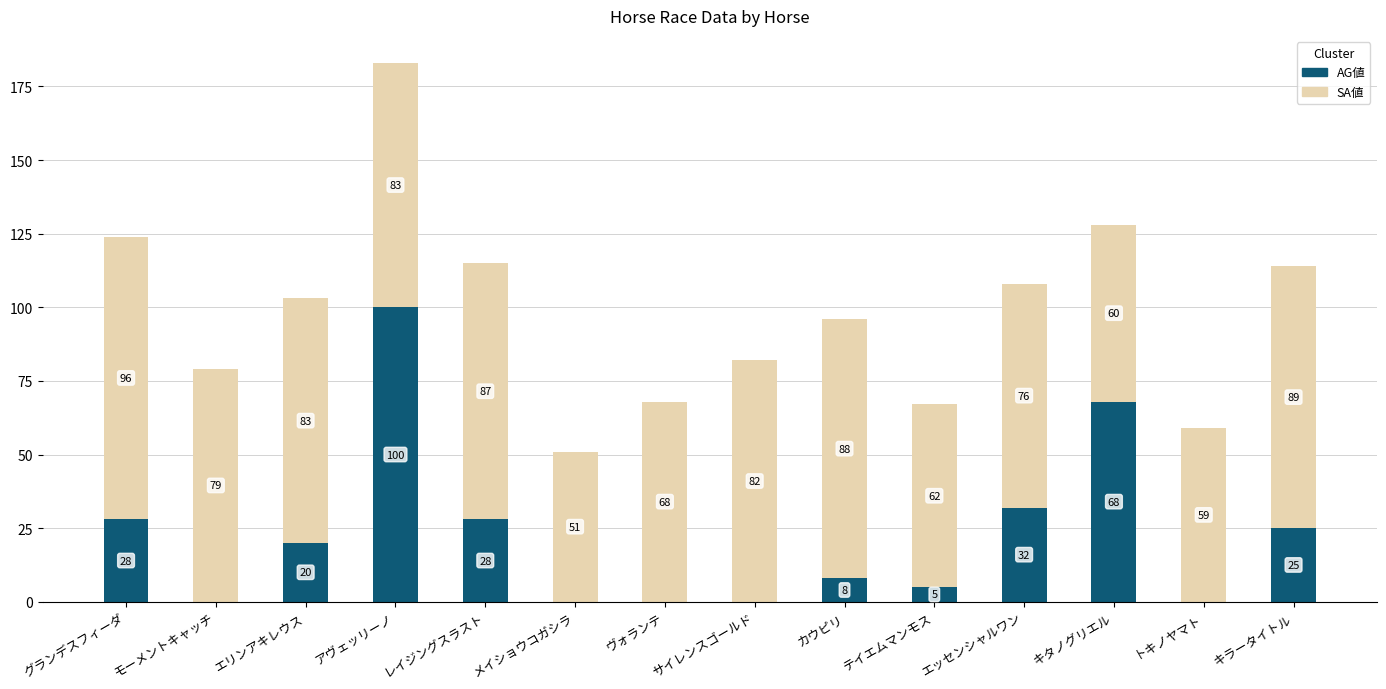

At which category is the sum across all series the highest?

アヴェッリーノ